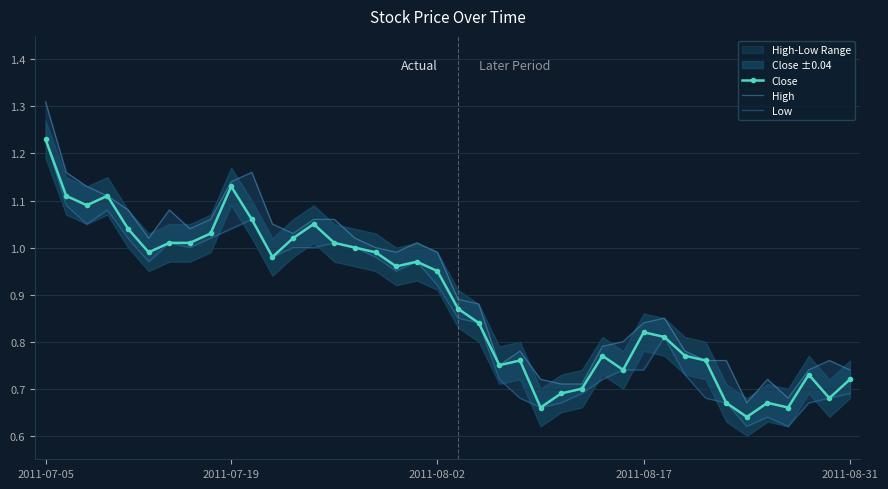

Which category has the highest value in the Close series?

2011-07-05